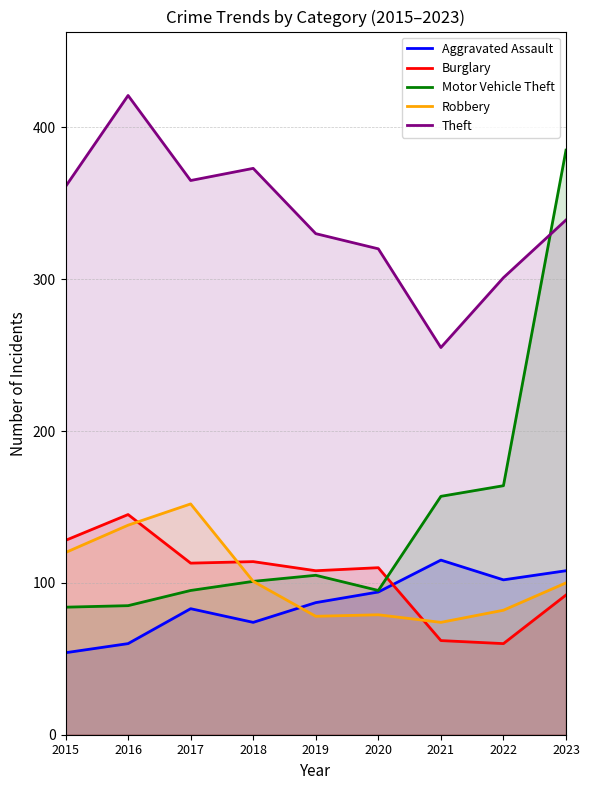

In Motor Vehicle Theft, how many points are lower than both neighbors (excluding endpoints)?

1